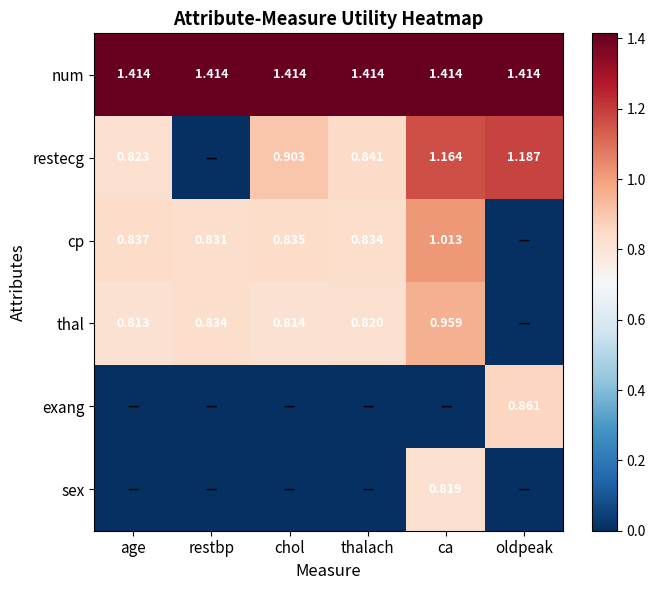

Is the value of num at age greater than the value of restecg at oldpeak?

Yes